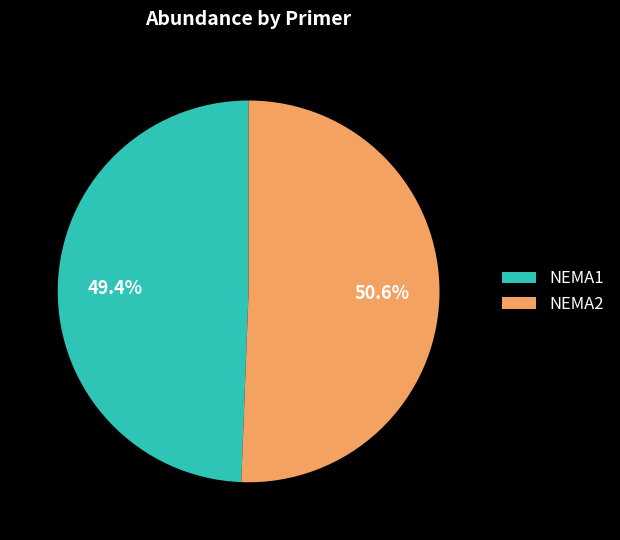

Count the number of slices in the pie.

2